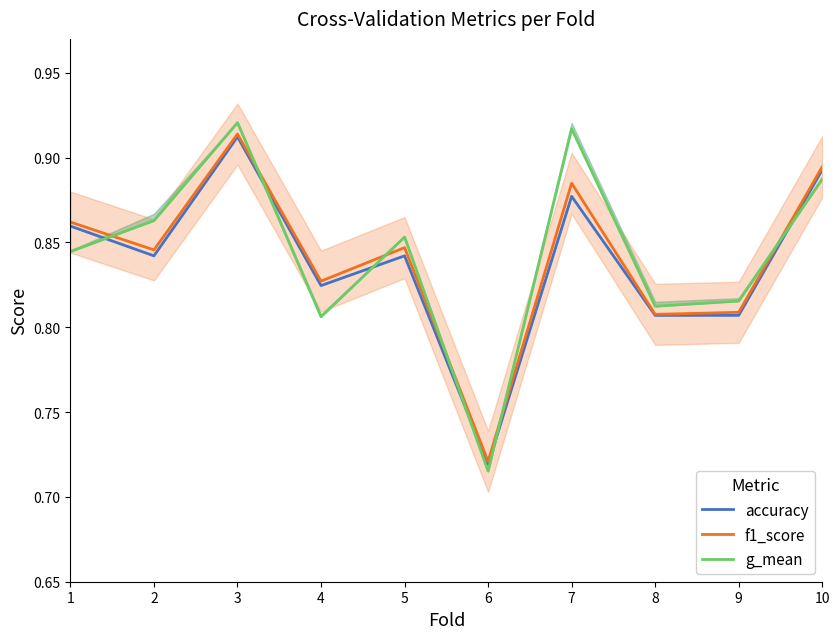

Reading left to right, transcribe all the data shown in this chart.

accuracy: 1=0.9	2=0.8	3=0.9	4=0.8	5=0.8	6=0.7	7=0.9	8=0.8	9=0.8	10=0.9
f1_score: 1=0.9	2=0.8	3=0.9	4=0.8	5=0.8	6=0.7	7=0.9	8=0.8	9=0.8	10=0.9
g_mean: 1=0.8	2=0.9	3=0.9	4=0.8	5=0.9	6=0.7	7=0.9	8=0.8	9=0.8	10=0.9